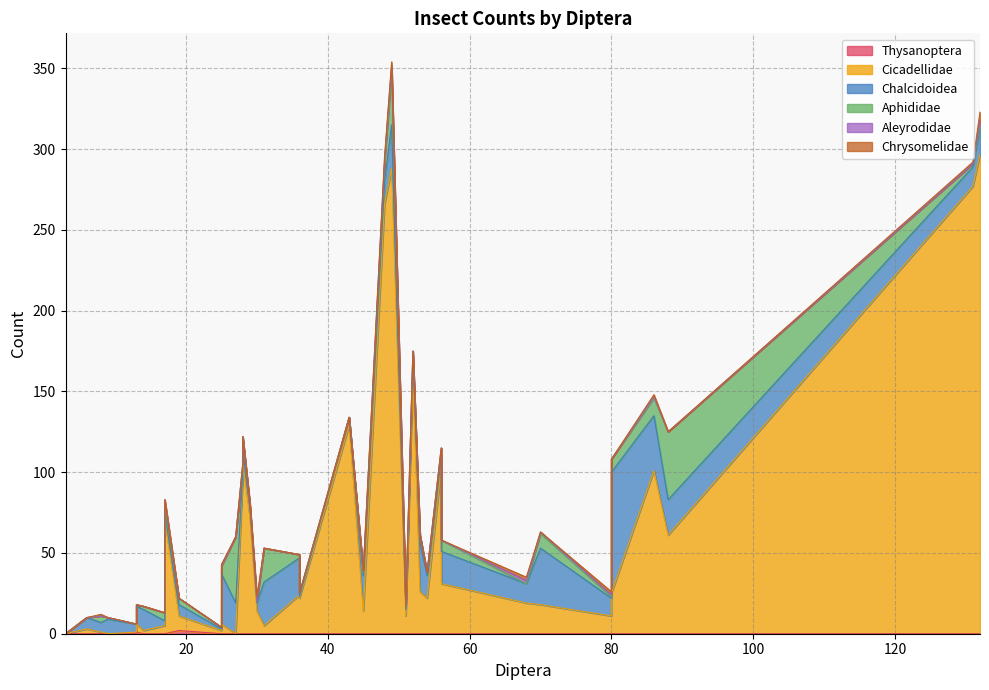

The value of Chrysomelidae at 21 is 1. True or false?

True